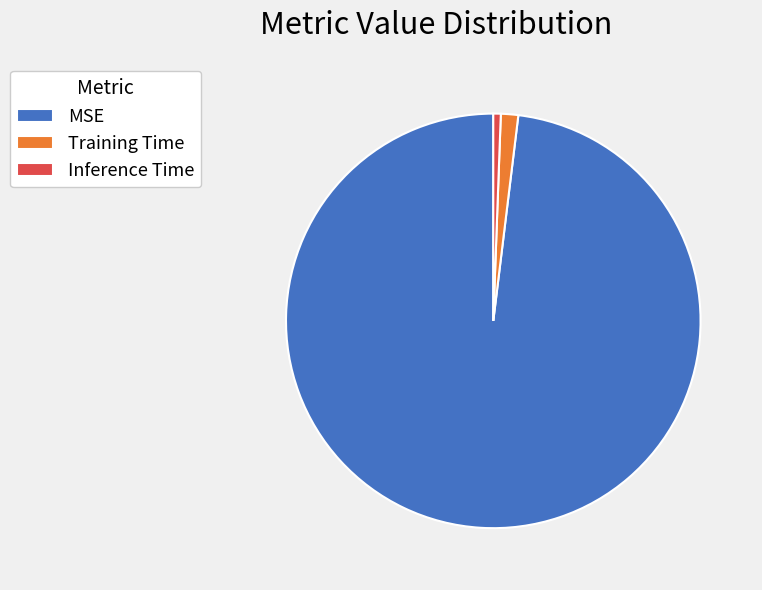

The MSE slice represents 98% of the pie. True or false?

True